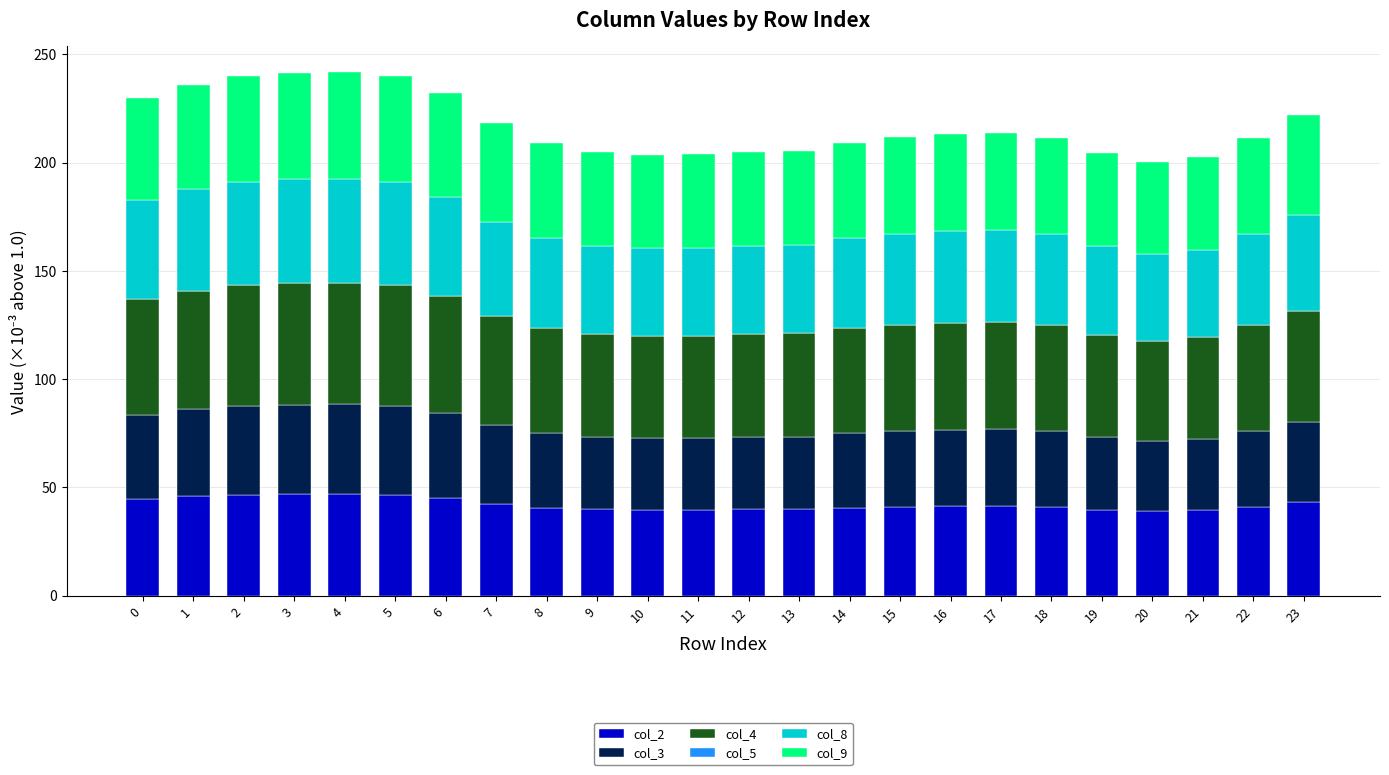

What is the lowest value of the col_2 series?

38.9